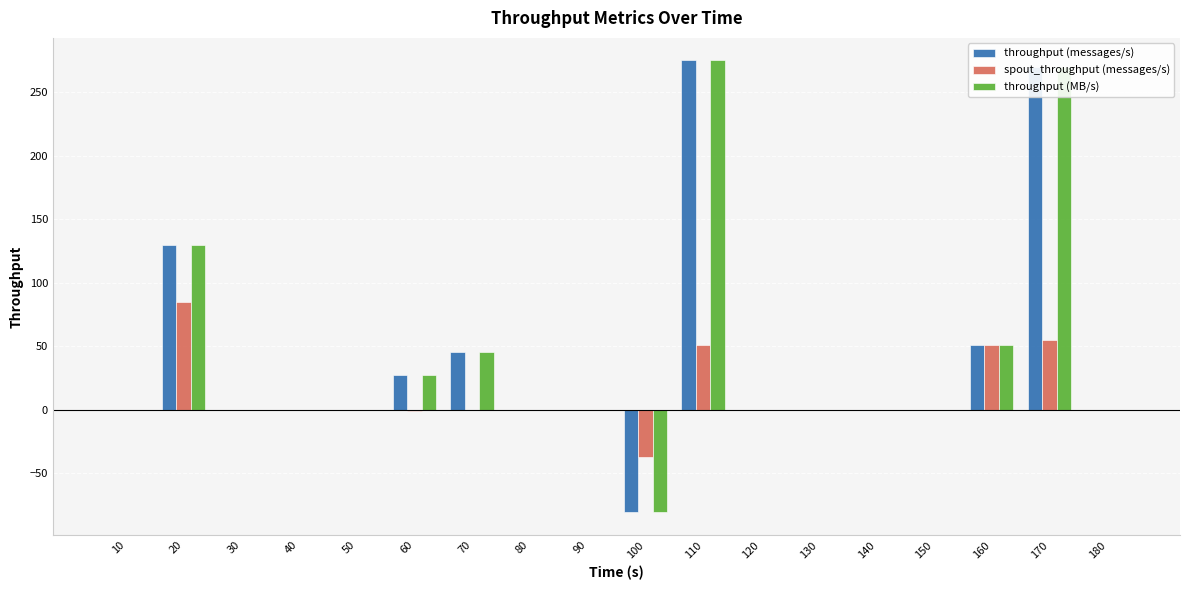

How many series are shown in this chart?

3